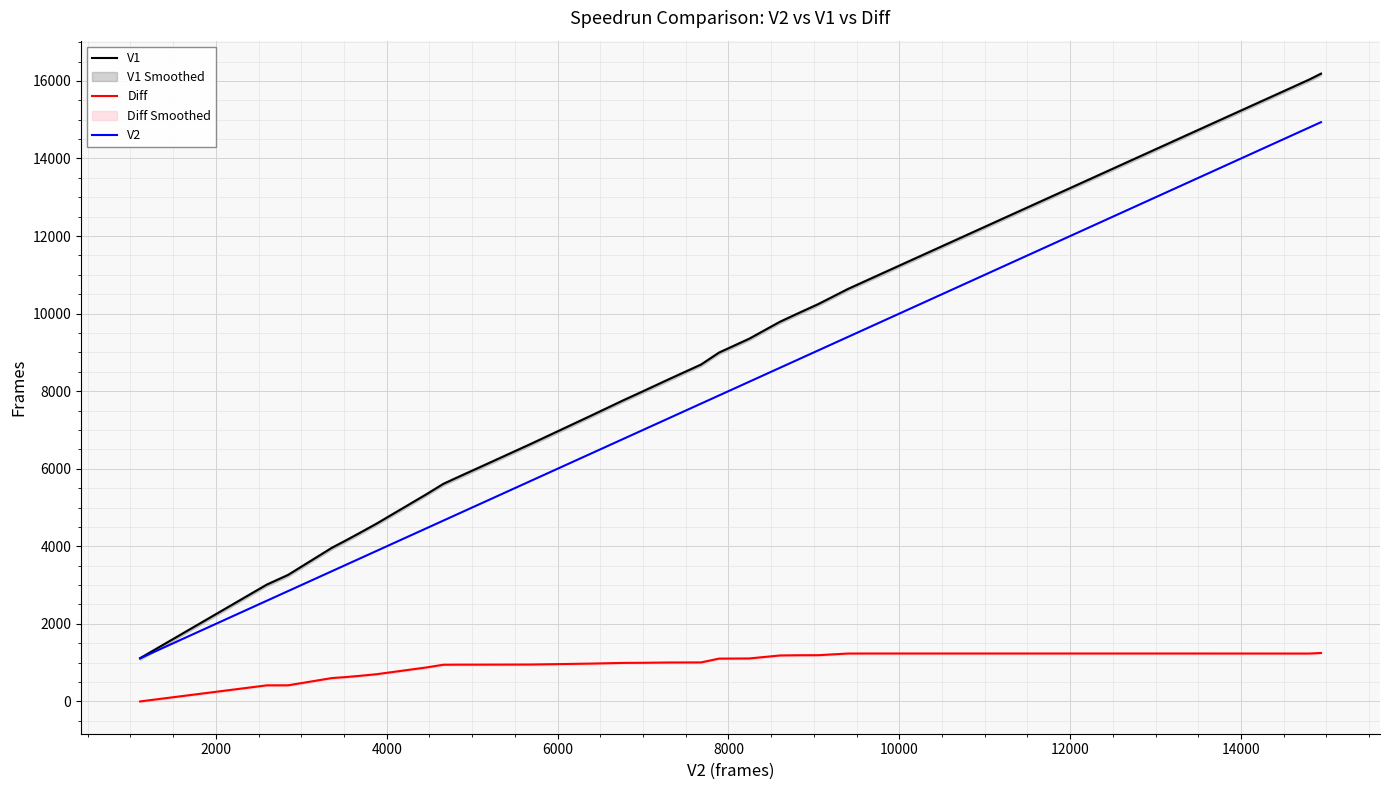

True or false: V2 and Diff intersect in this chart.

False